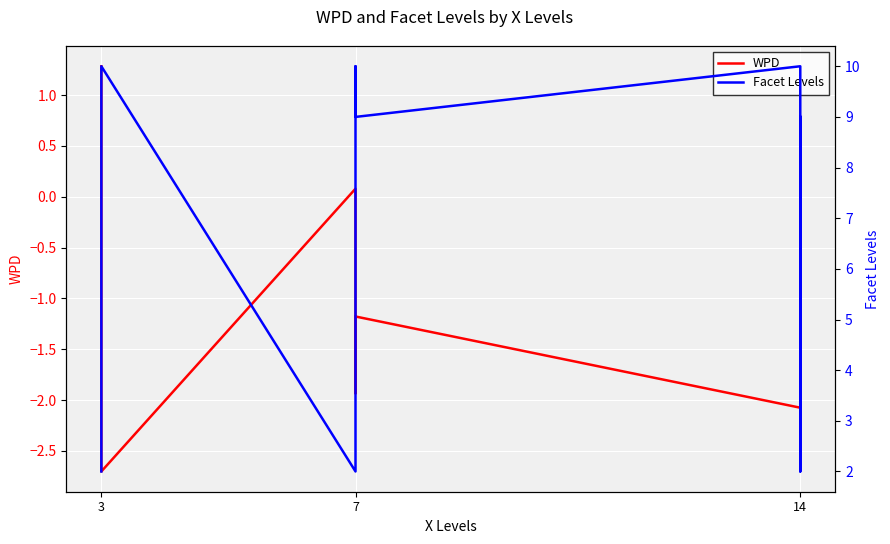

Is the value of Facet Levels at 3 greater than the value of WPD at 14?

Yes